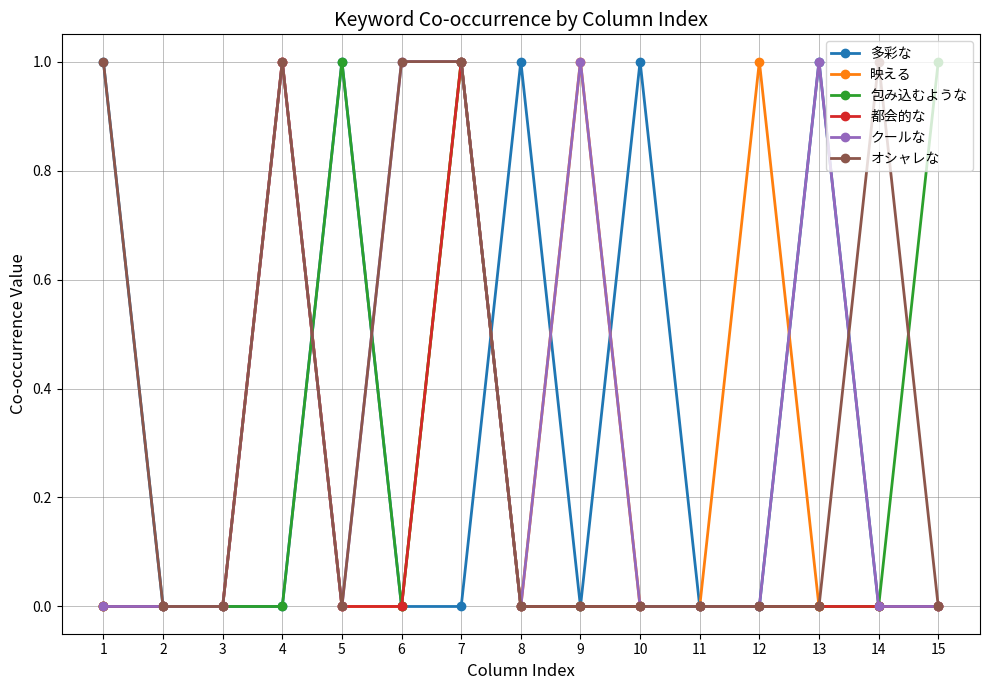

True or false: クールな has a value of 0 at 2.

True